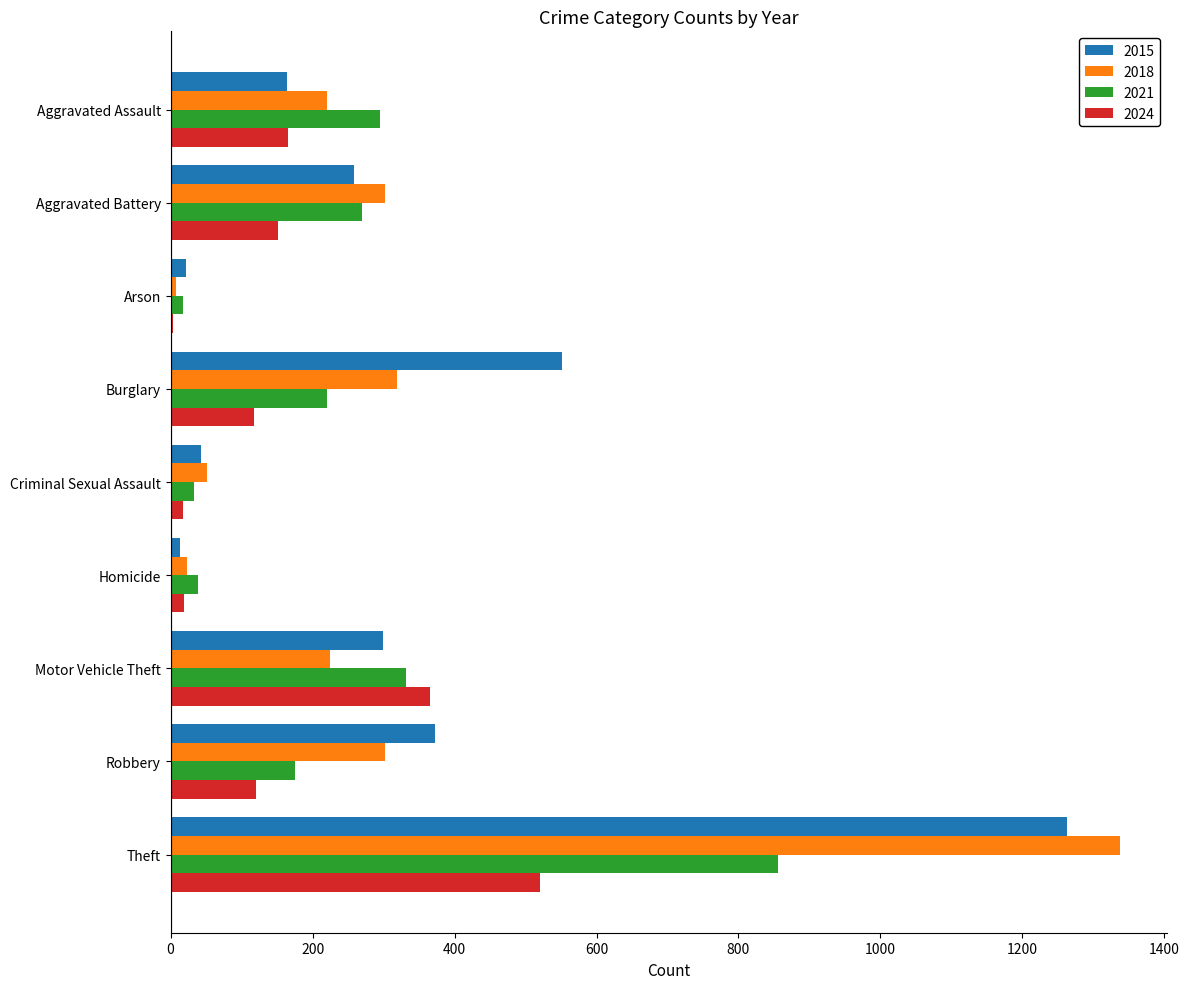

Which category has the highest value across all series?

Theft